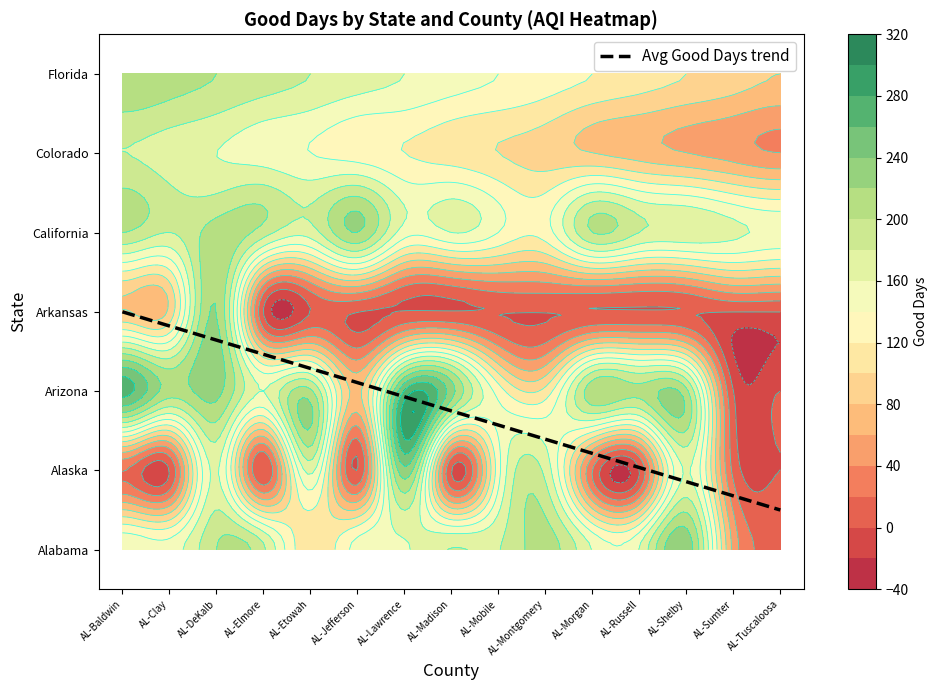

Reading right to left, transcribe all the data shown in this chart.

Alabama: 159	209	200	179	181	103	184	158	20	149	161	149	234	54	159
Alaska: 0	0	0	0	0	0	15	162	20	174	132	234	166	163	20
Arizona: 0	0	206	205	213	107	131	229	262	75	205	160	227	210	268
Arkansas: 0	0	0	0	0	0	0	0	0	0	0	0	220	85	82
California: 155	165	175	180	200	130	140	160	150	220	170	190	210	180	200
Colorado: 40	50	60	70	80	90	100	110	120	130	140	150	160	170	180
Florida: 80	90	100	110	120	130	140	150	160	170	180	190	200	210	220